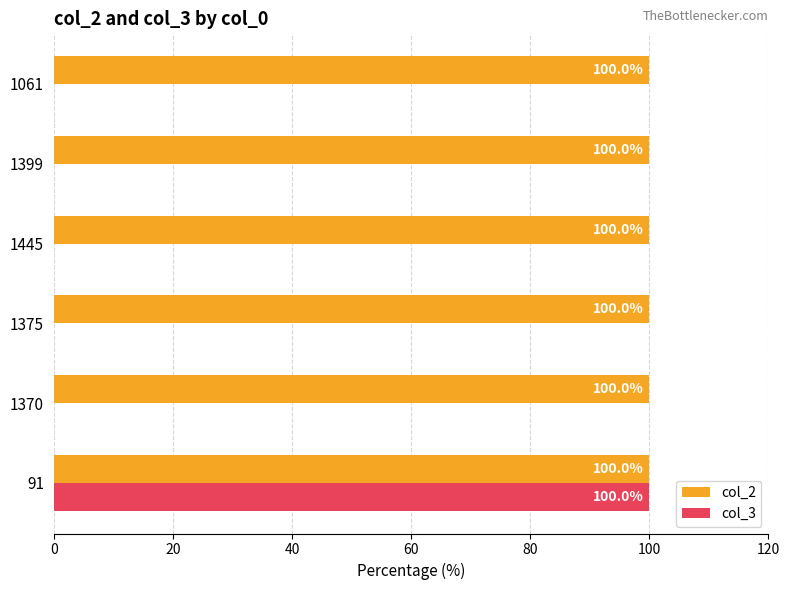

What is the sum of all col_3 values?

100